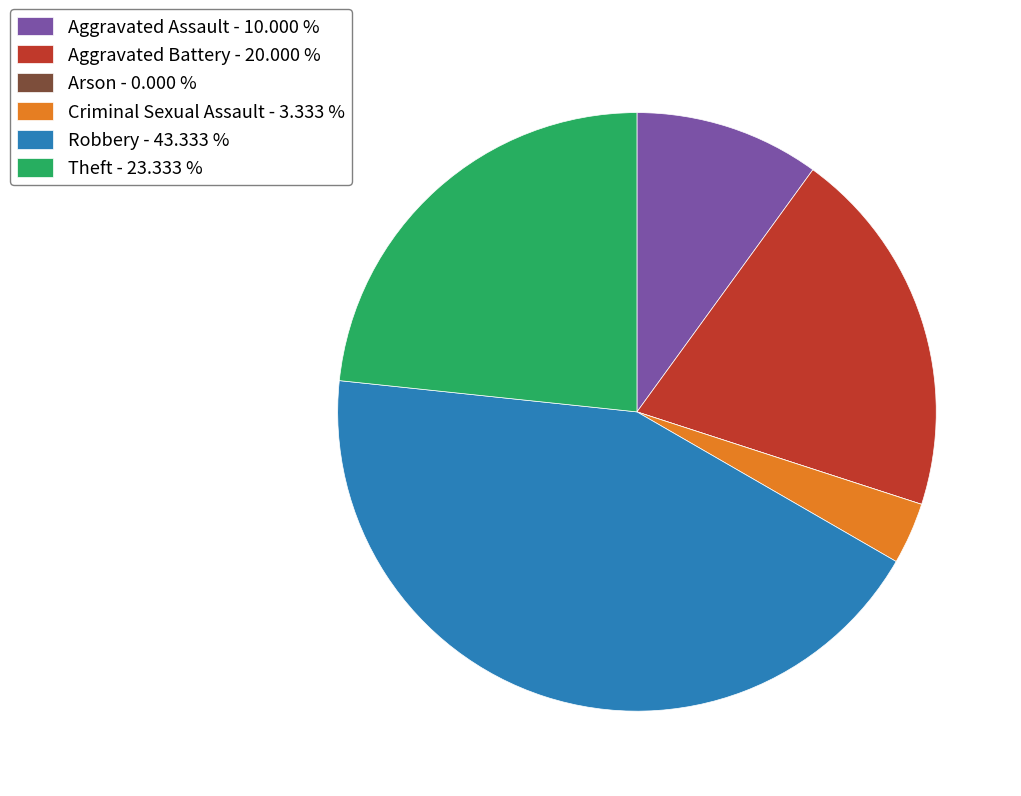

Do Robbery - 43.333 % and Theft - 23.333 % together represent more than half of the pie?

Yes